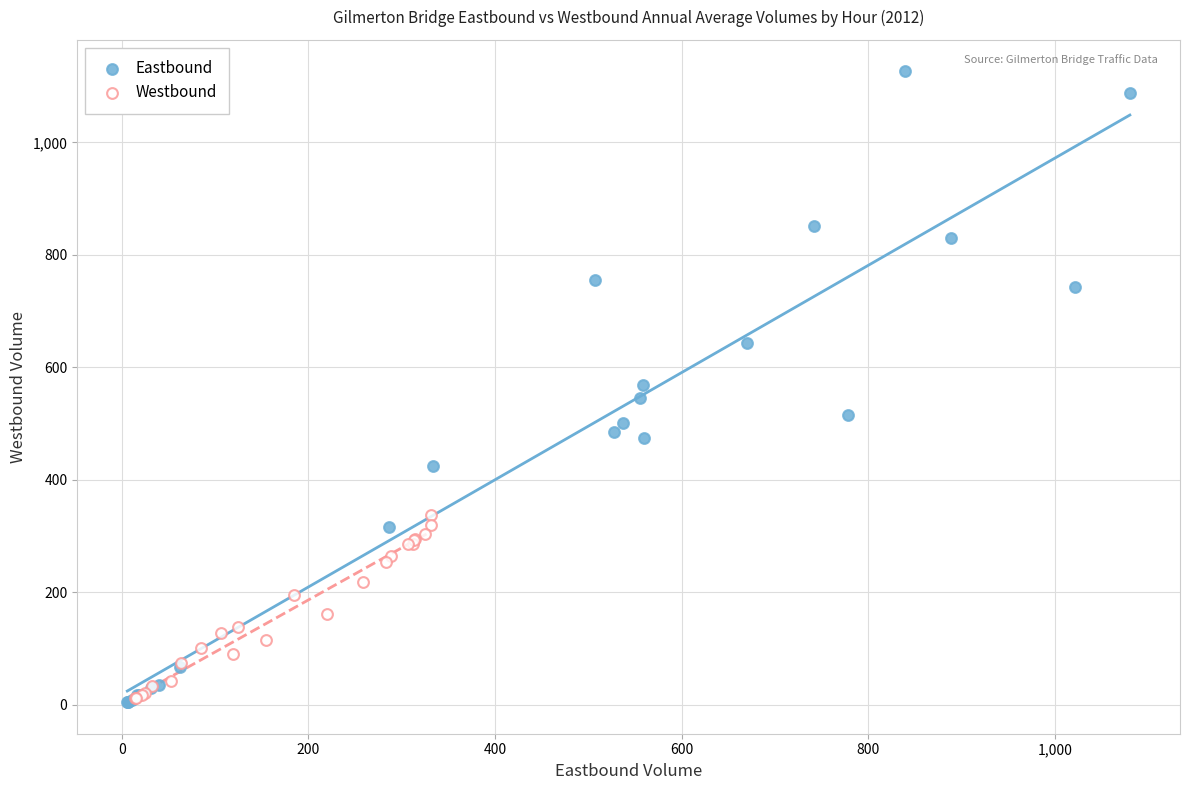

Which series has the largest Y range (max minus min)?

Eastbound